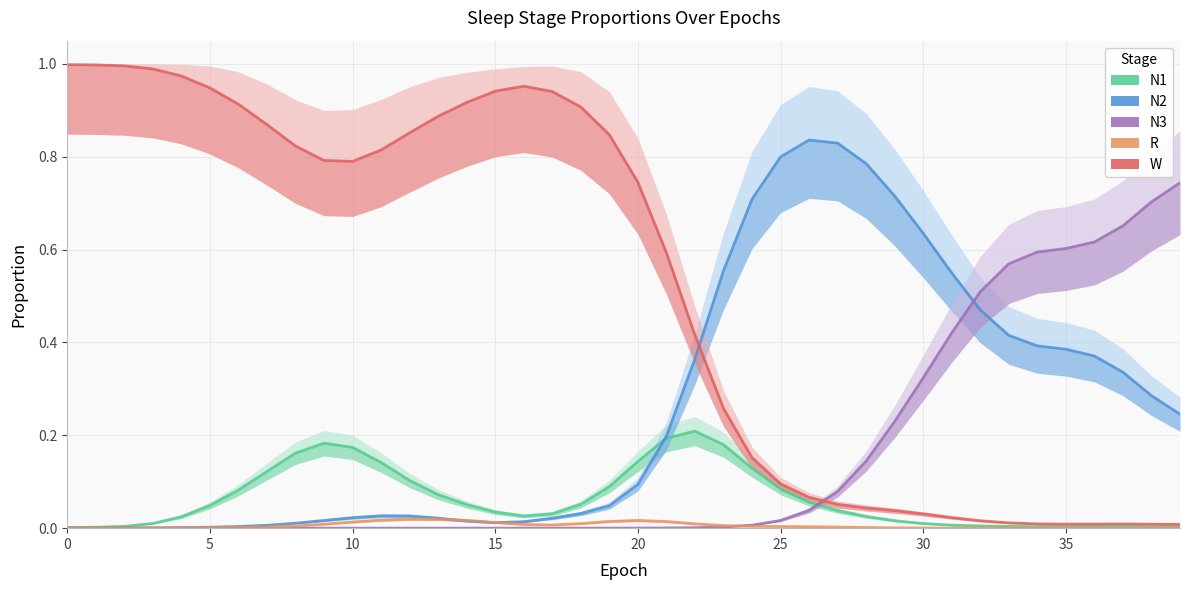

What is the label of the 18th point from the left?

17